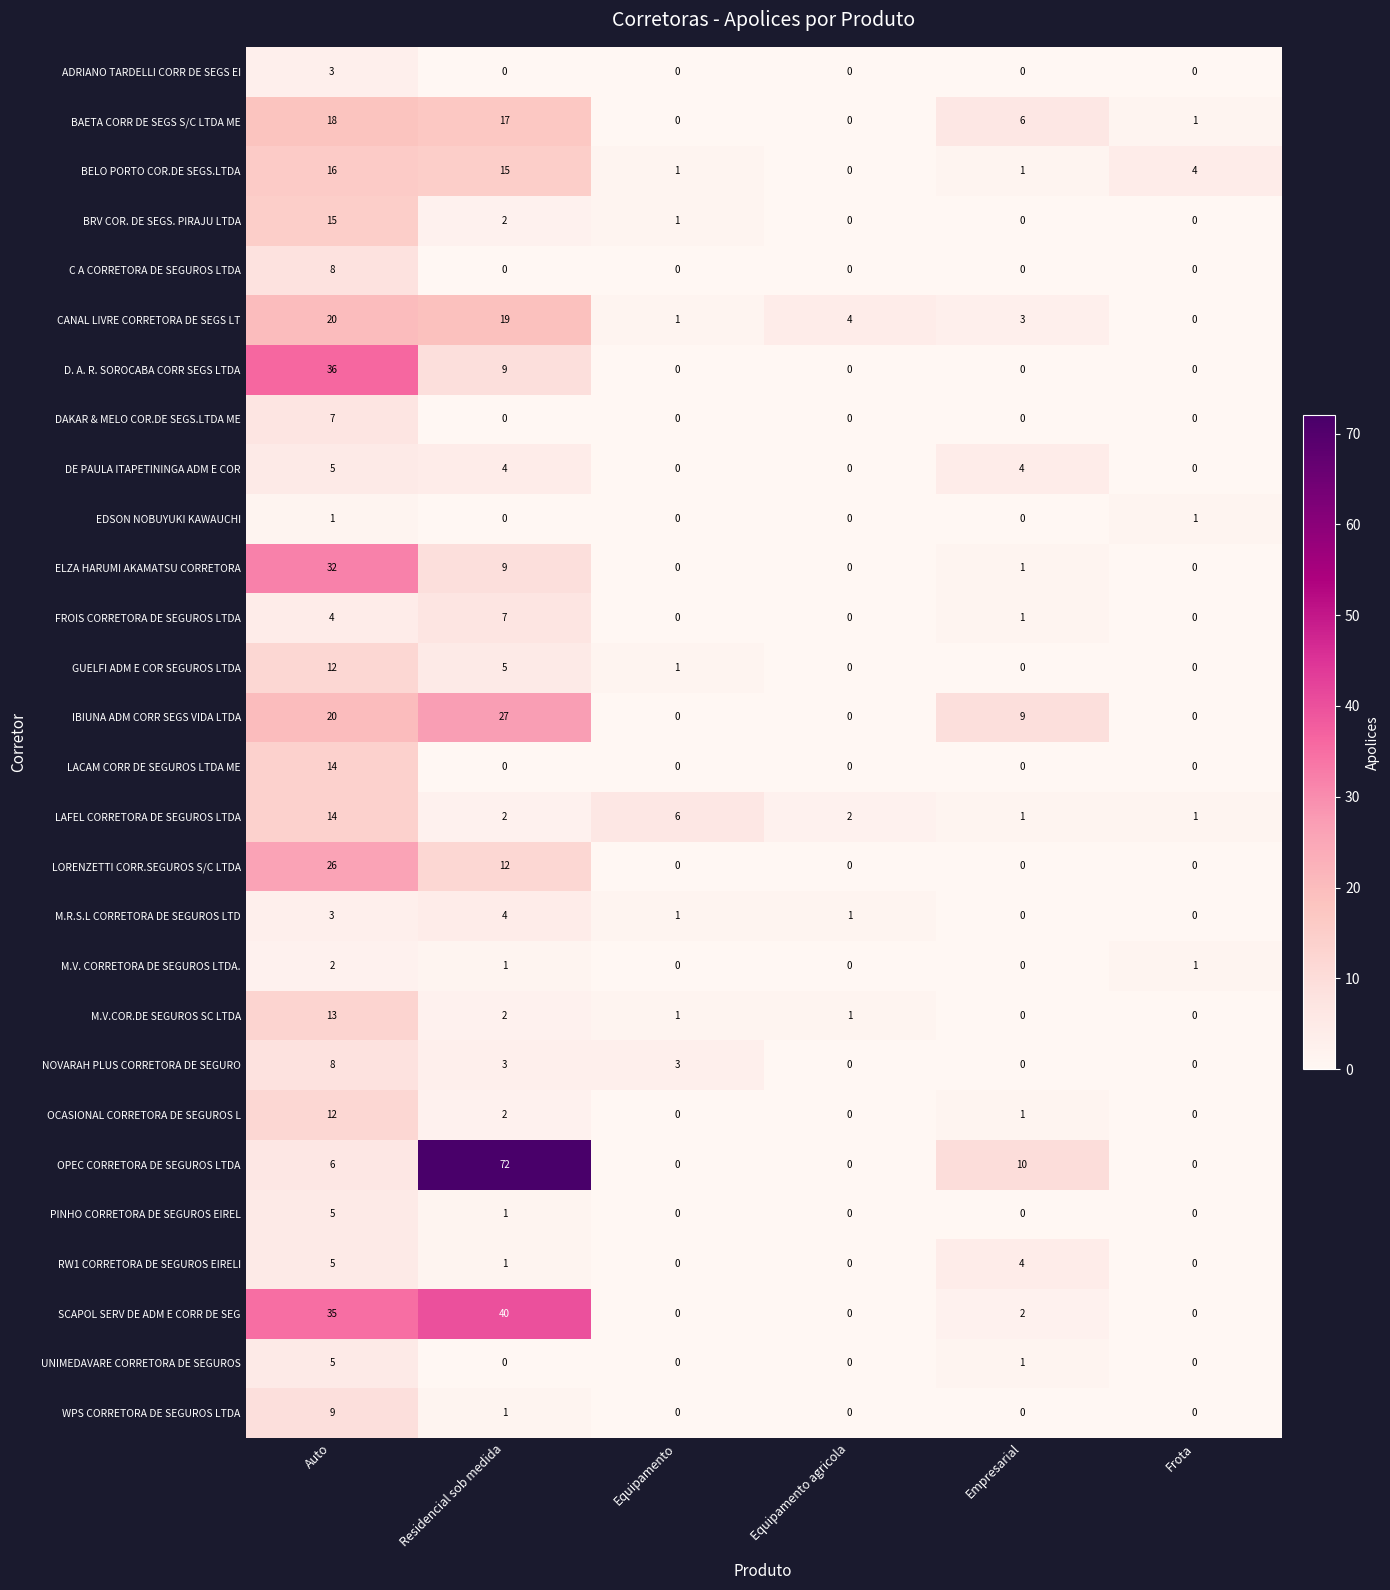

What is the difference between the second highest and minimum values in the ELZA HARUMI AKAMATSU CORRETORA series?

9